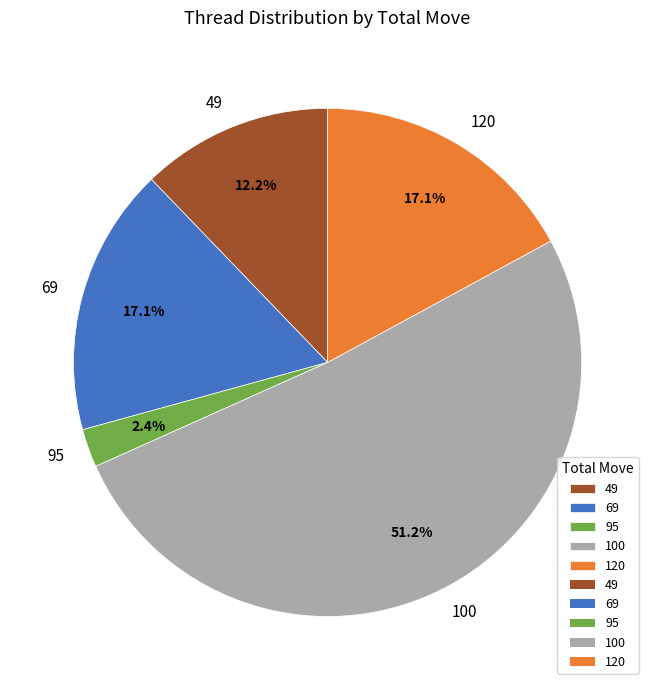

How many segments does this pie chart have?

5